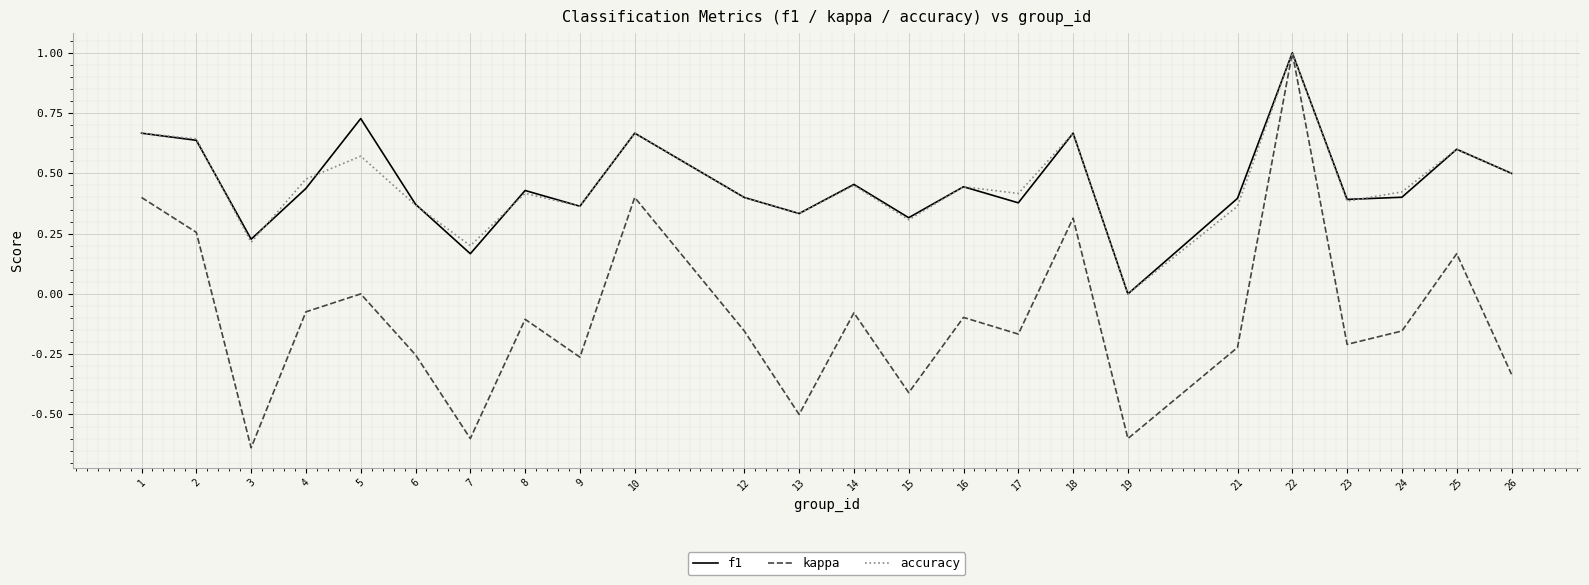

Is the value of kappa at 10 greater than the value of f1 at 7?

Yes